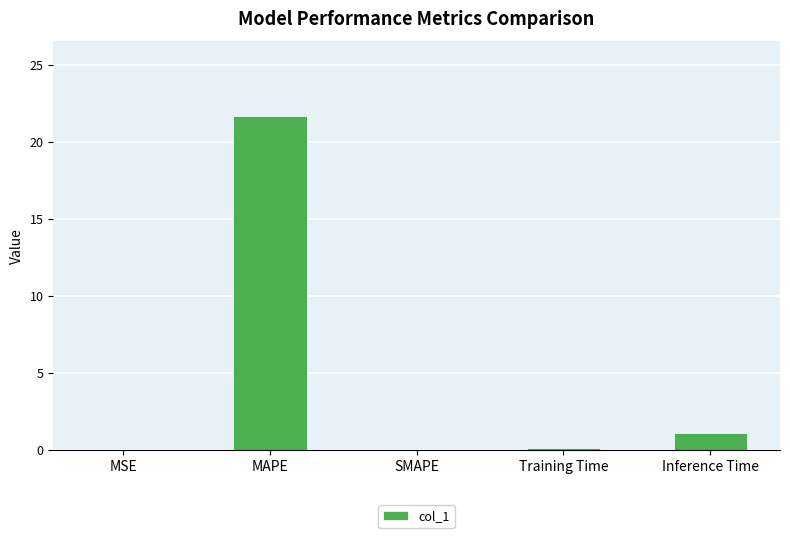

Which label corresponds to the largest value in the chart?

MAPE